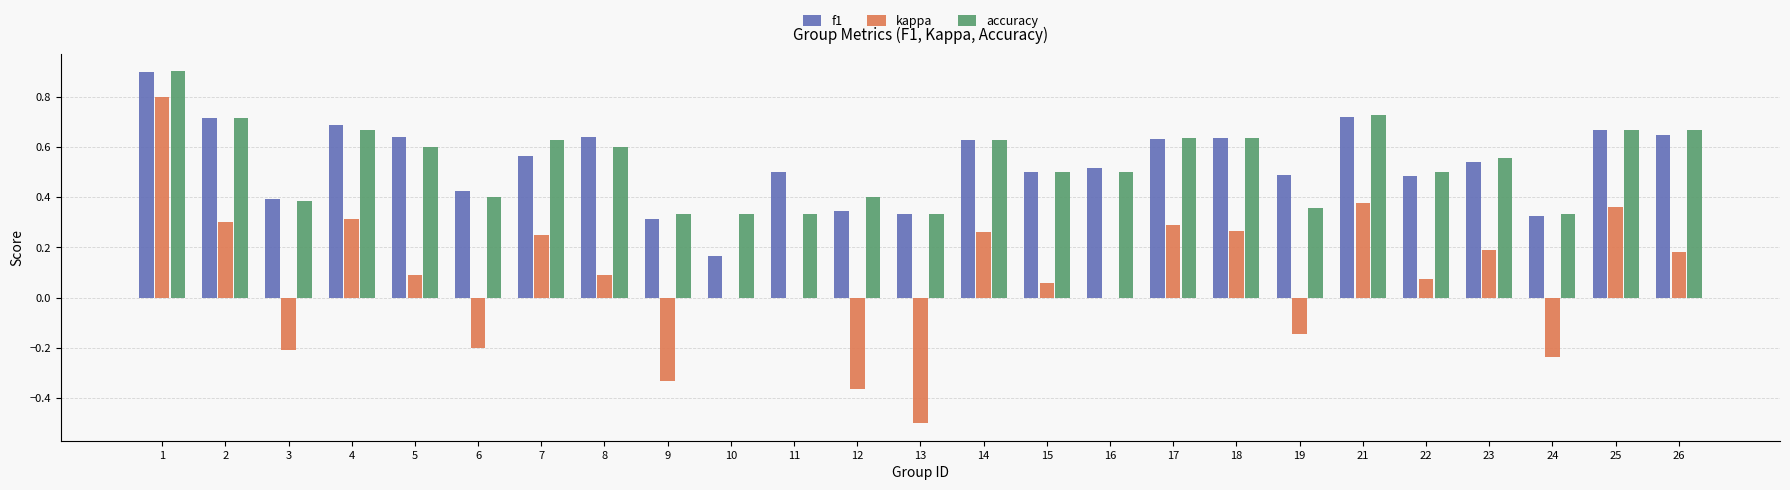

What is the greatest value displayed?

0.9